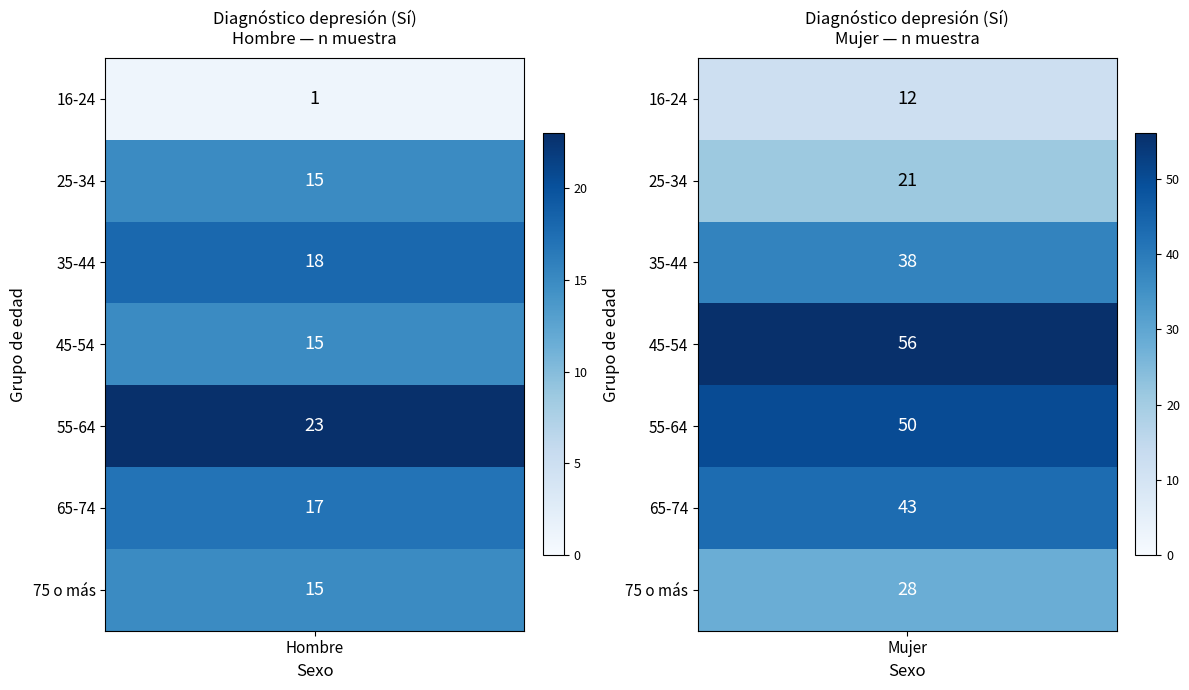

What is the approximate value of 75 o más at Mujer (n muestra), to the nearest 10?

30